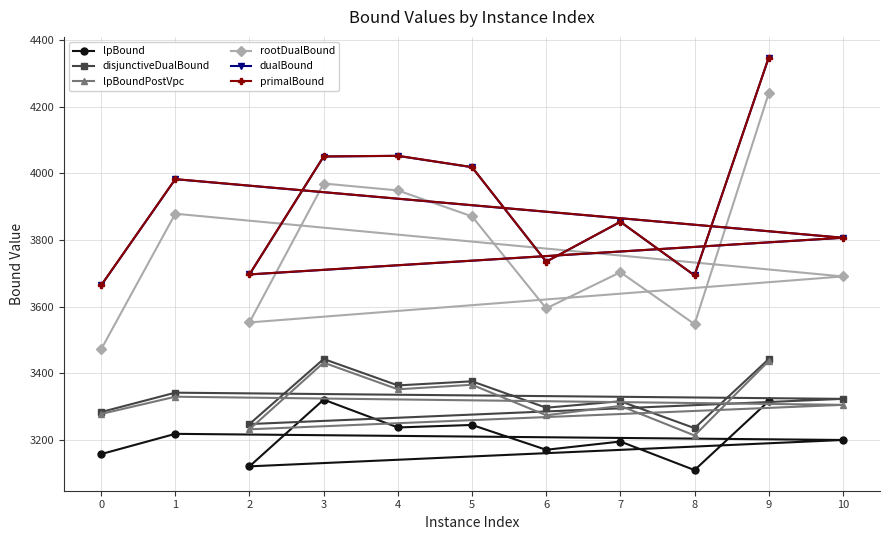

What position from the left is 4?

6